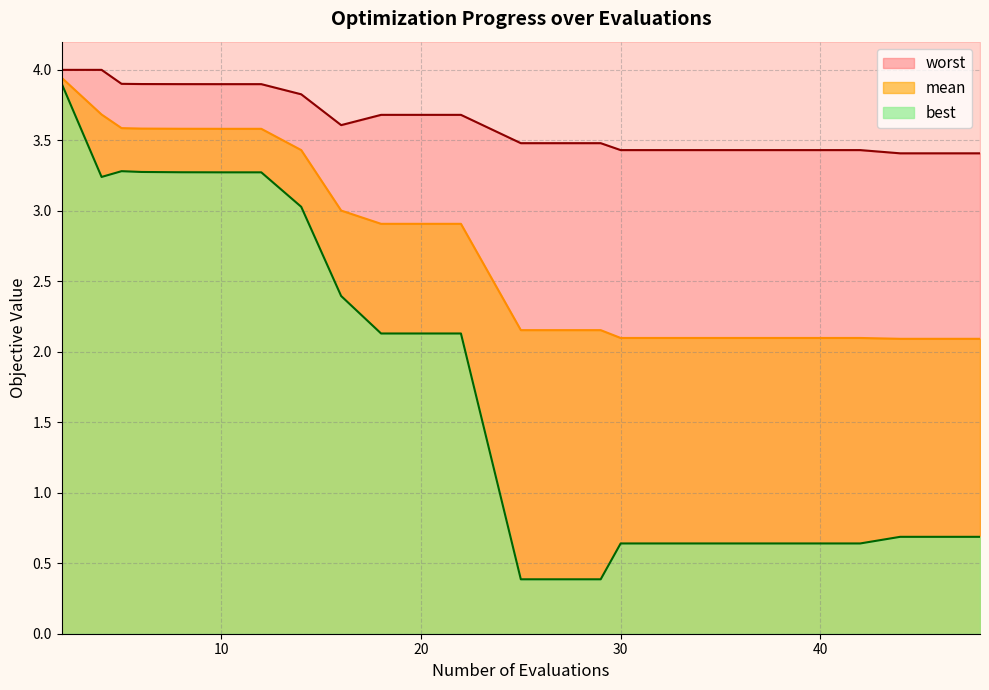

Is the value of best at 6 greater than the value of mean at 12?

No